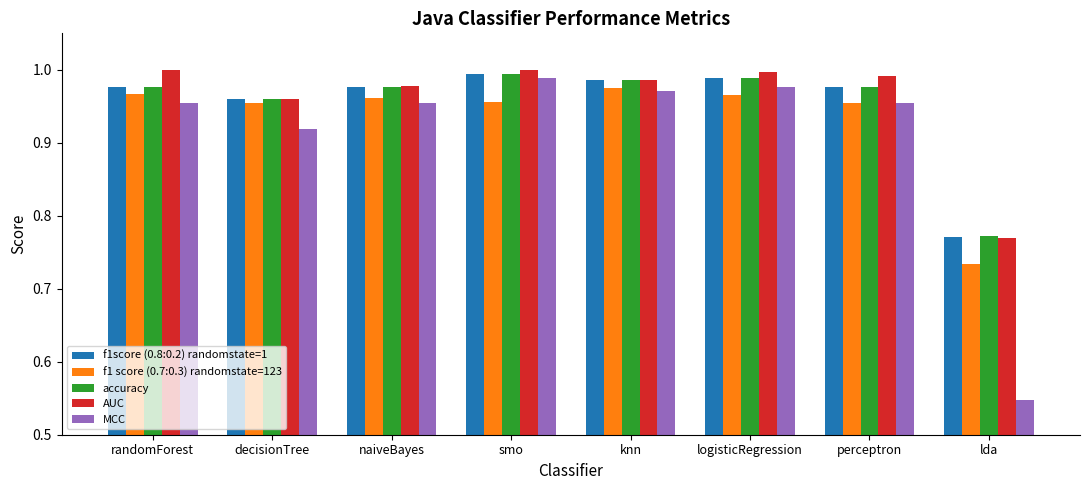

What is the difference between the maximum and minimum values in the MCC series?

0.4